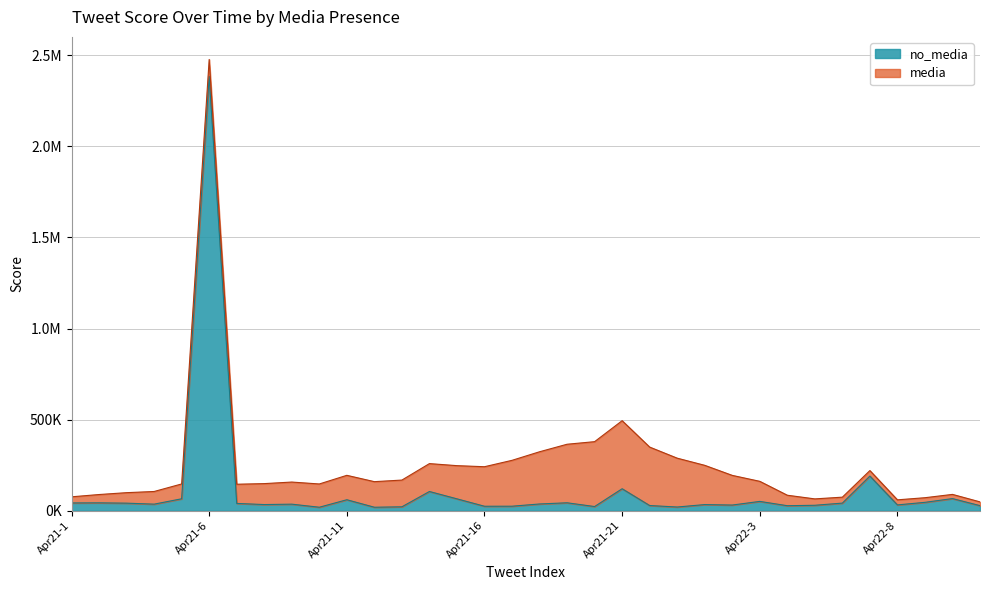

What is the difference between the values at 16 and 15?

260.8